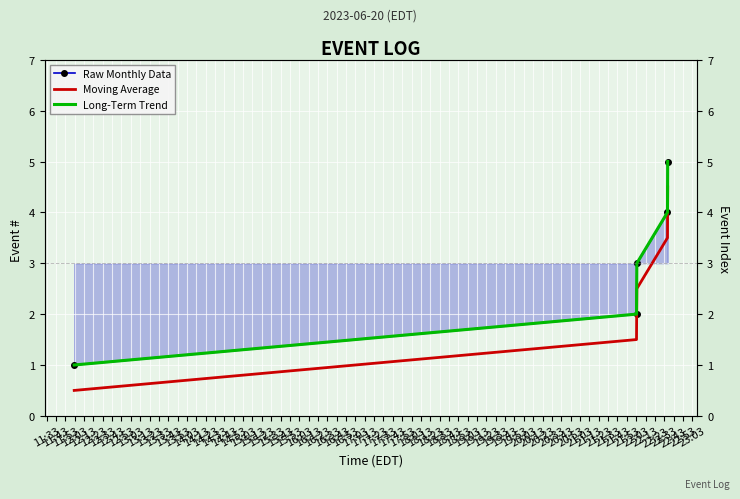

True or false: Moving Average and Raw Monthly Data intersect in this chart.

False